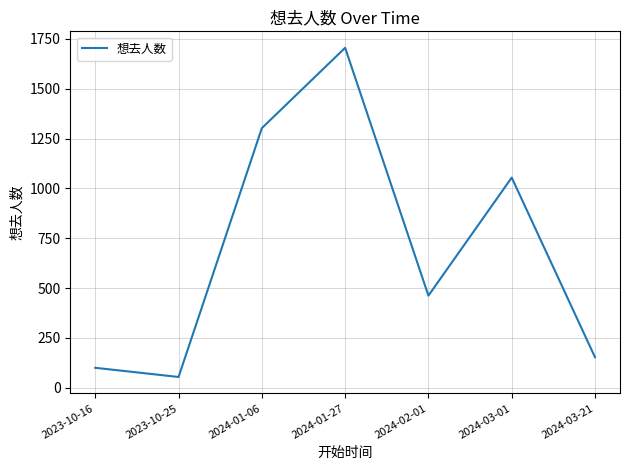

Between 2024-01-06 and 2024-03-01, which is larger?

2024-01-06